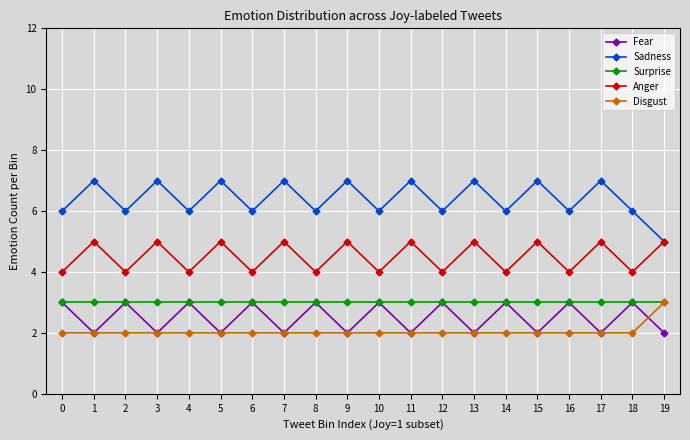

True or false: Sadness and Disgust intersect in this chart.

False